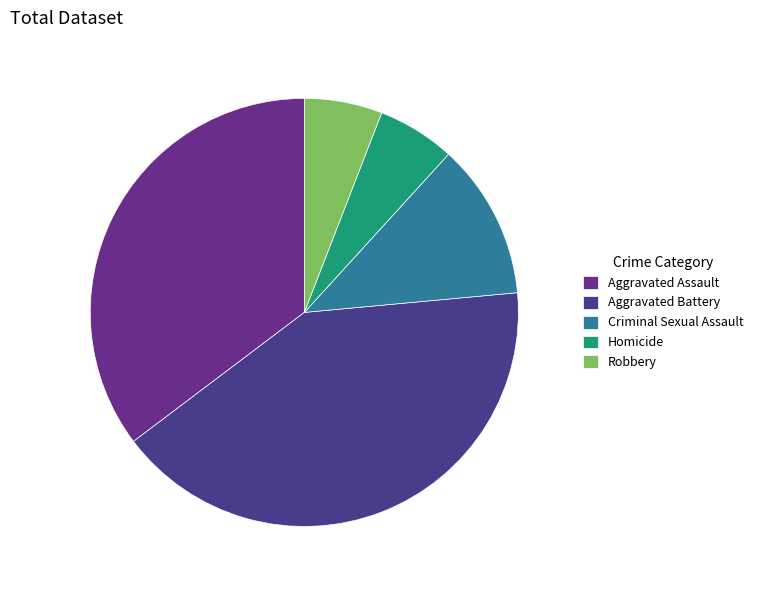

What is the largest slice in the pie chart?

Aggravated Battery